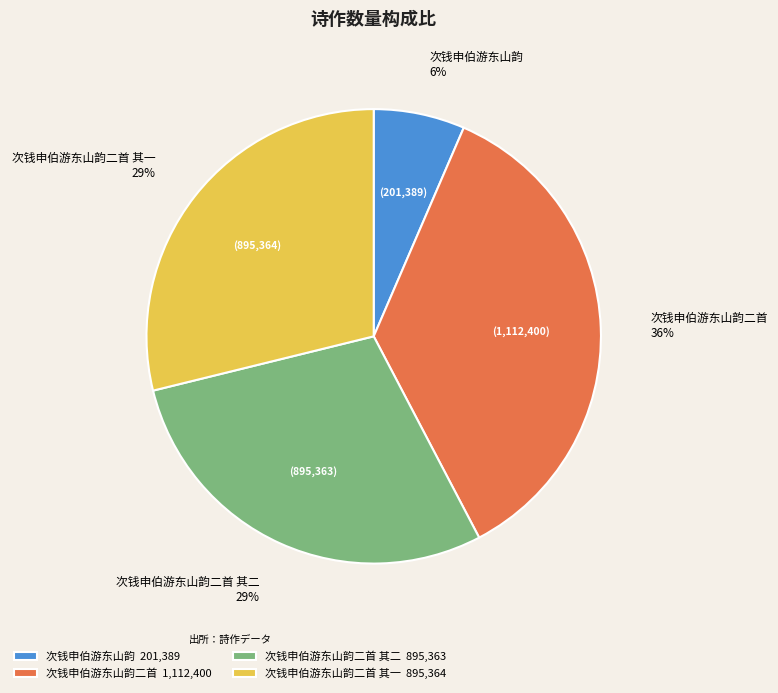

Which slice is the largest?

次钱申伯游东山韵二首 1,112,400